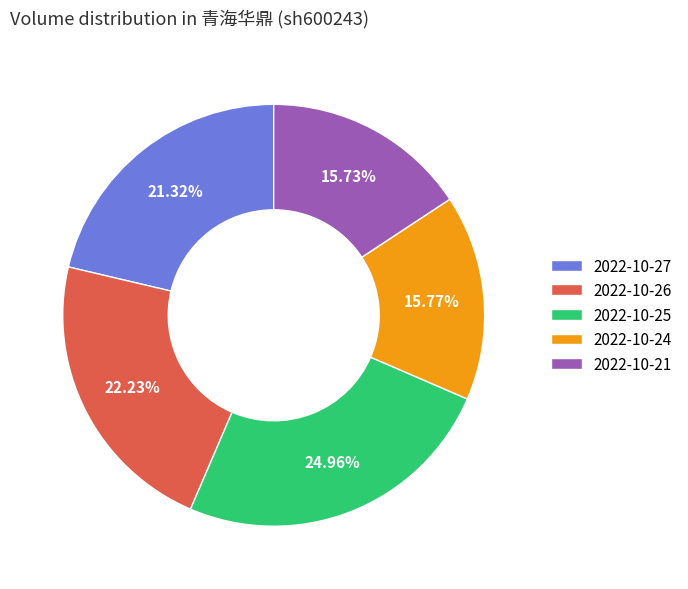

What is the ratio of the value at 2022-10-26 to the value at 2022-10-24?

1.4